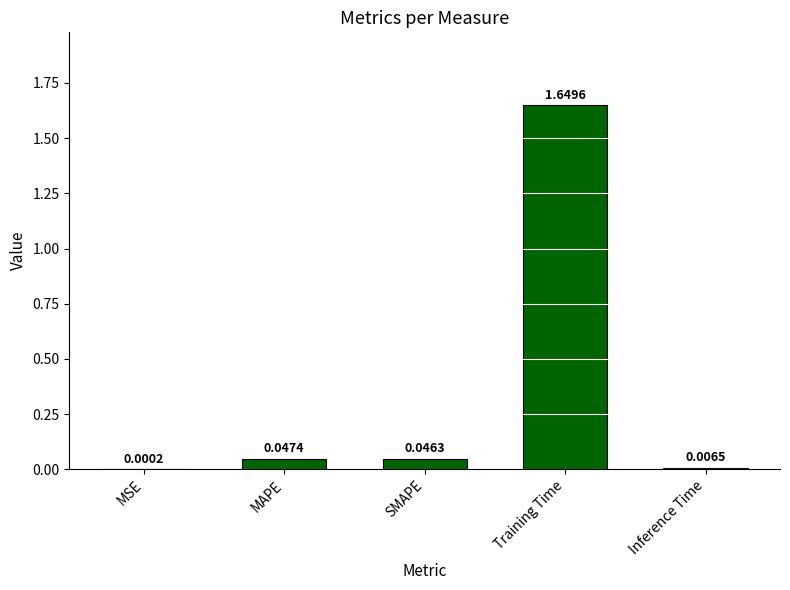

At which category does the chart reach its peak across all series?

Training Time